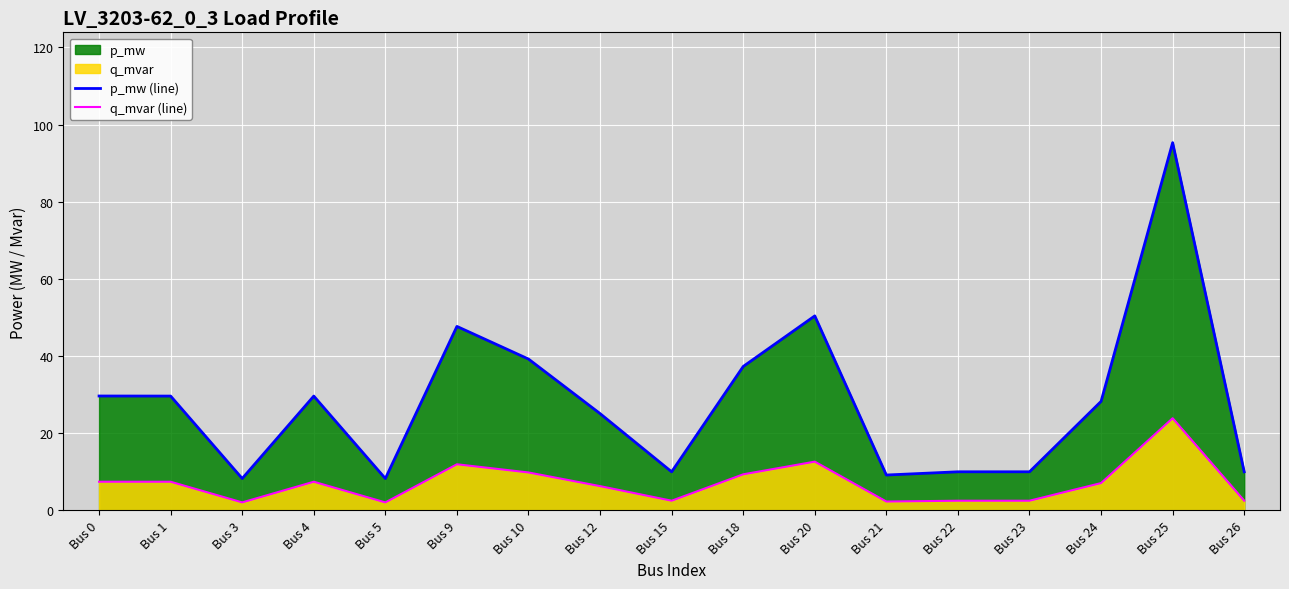

At which label does p_mw (line) reach its minimum?

Bus 5